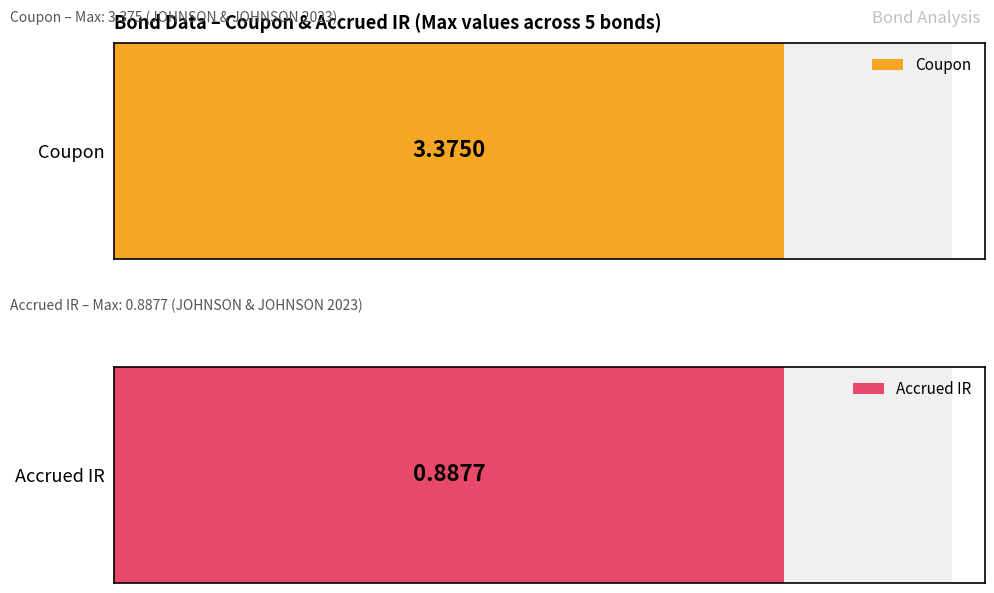

List the series in order of their overall mean, highest first.

Coupon, Accrued IR